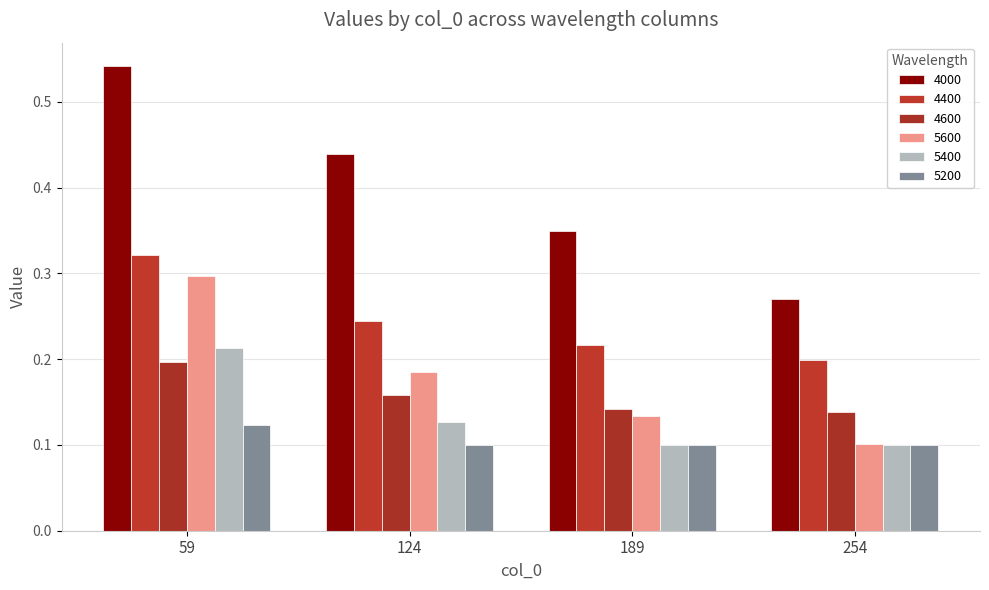

What is the minimum value for 5200?

0.1